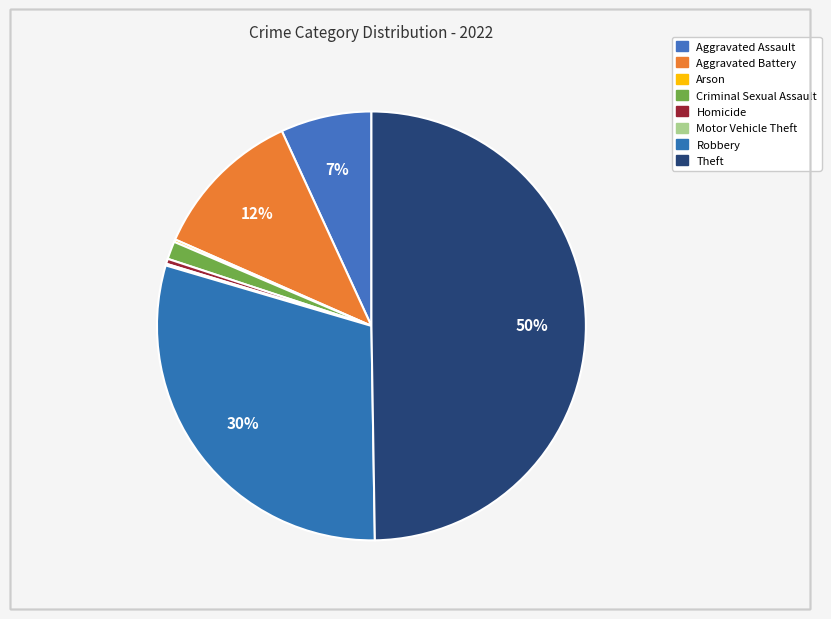

Is there any slice that represents more than half of the pie?

No